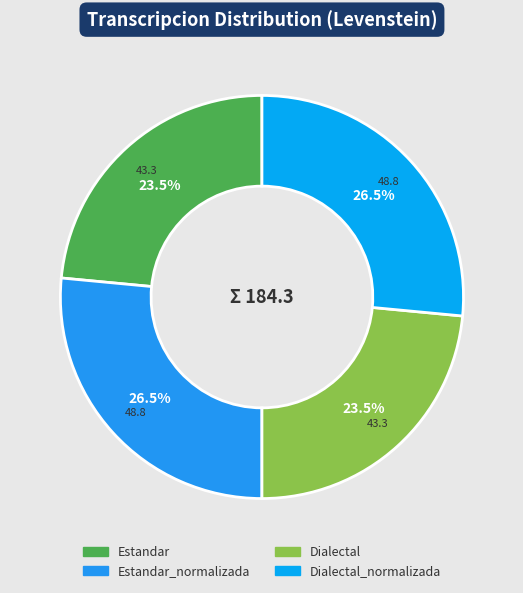

How many slices are in this pie chart?

4